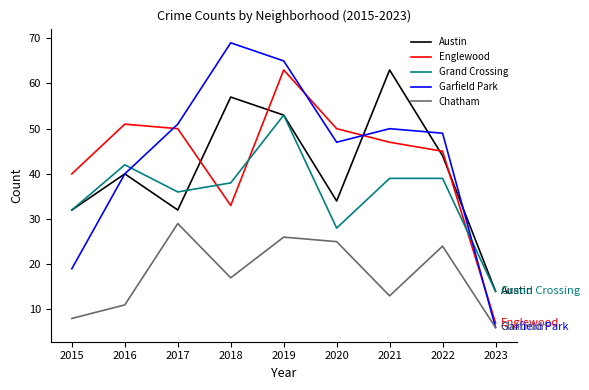

True or false: Grand Crossing and Chatham cross at least once.

False